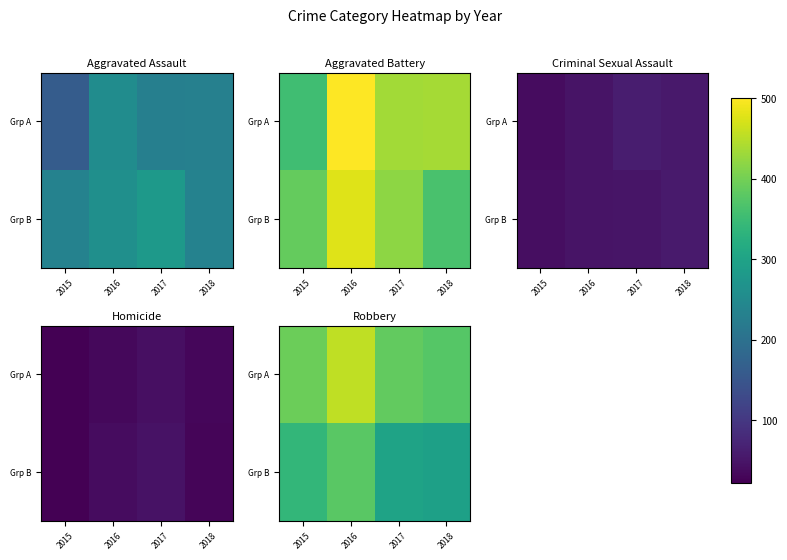

Count the number of data series in this chart.

2